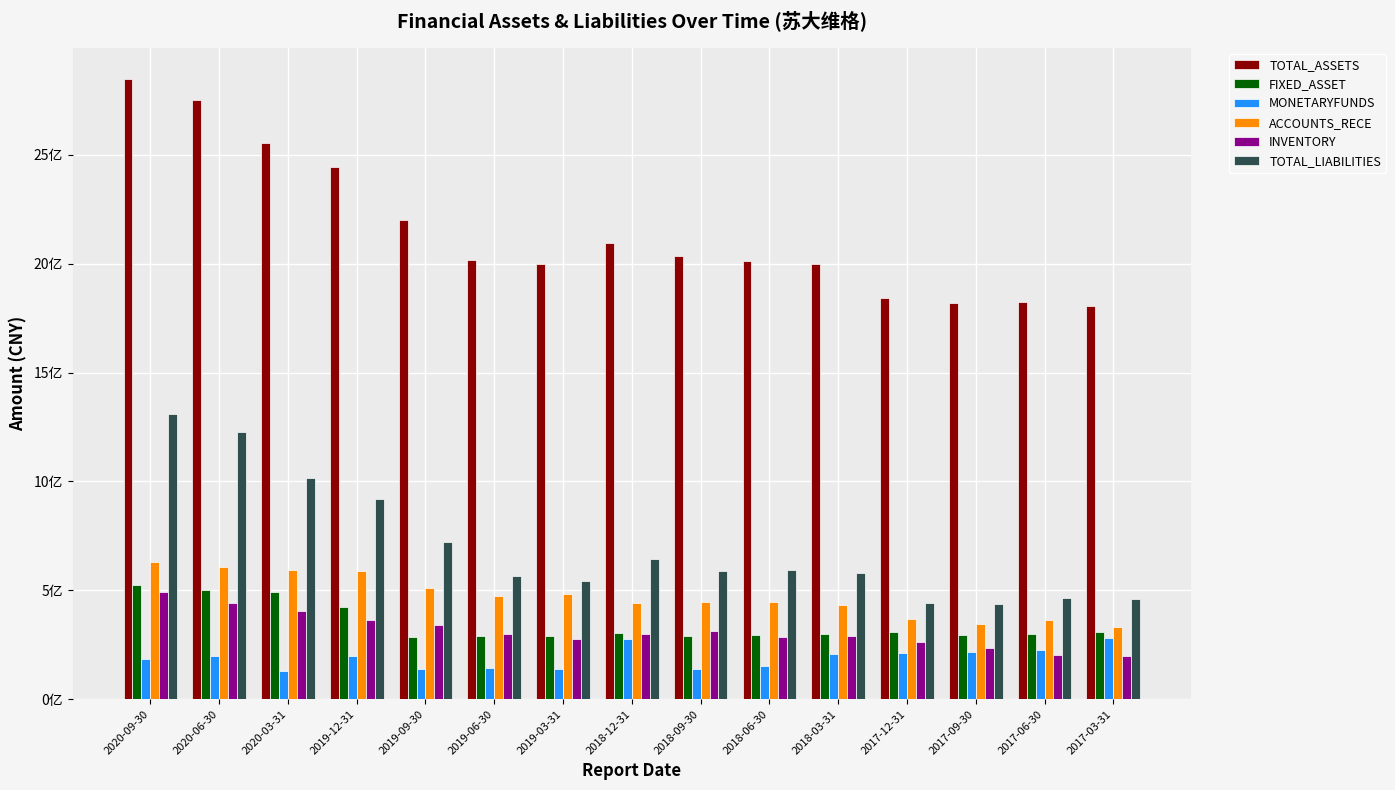

True or false: ACCOUNTS_RECE has a value of 203412408.8 at 2019-06-30.

False